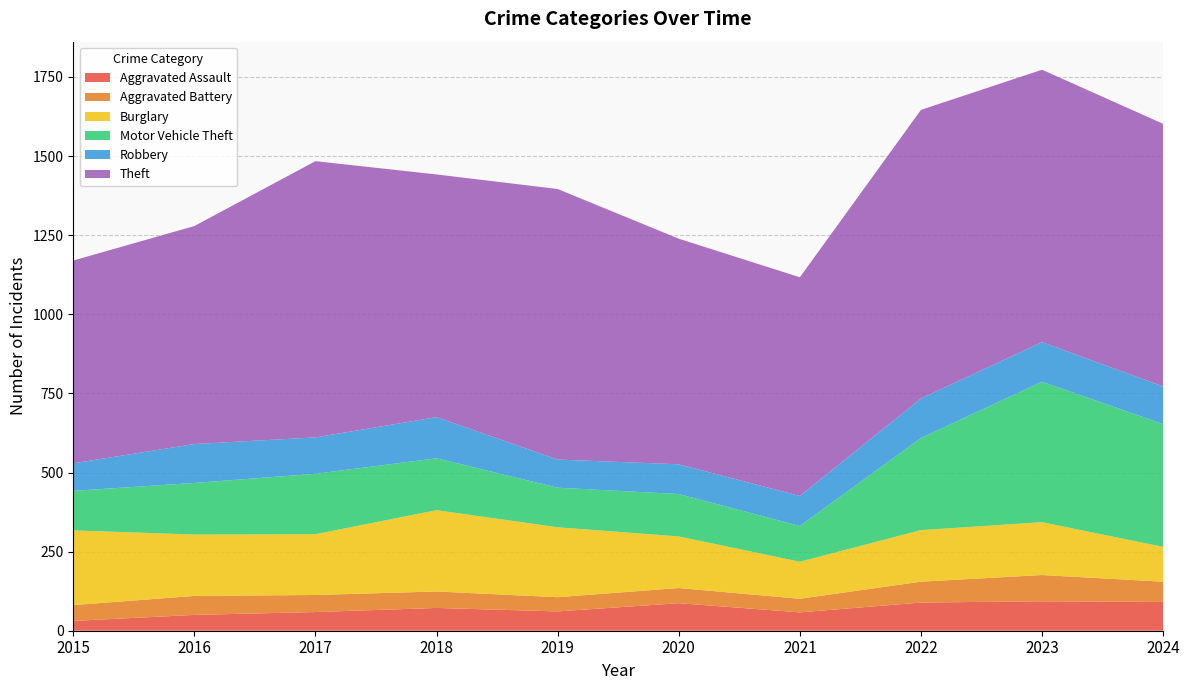

Reading left to right, what are all the values shown in this chart?

Aggravated Assault: 2015=31	2016=50	2017=59	2018=72	2019=61	2020=87	2021=58	2022=89	2023=93	2024=91
Aggravated Battery: 2015=50	2016=60	2017=54	2018=52	2019=45	2020=48	2021=43	2022=66	2023=83	2024=64
Burglary: 2015=236	2016=194	2017=192	2018=257	2019=221	2020=163	2021=117	2022=163	2023=167	2024=110
Motor Vehicle Theft: 2015=125	2016=163	2017=191	2018=164	2019=125	2020=134	2021=113	2022=291	2023=444	2024=388
Robbery: 2015=87	2016=123	2017=115	2018=130	2019=89	2020=94	2021=95	2022=125	2023=125	2024=119
Theft: 2015=641	2016=689	2017=873	2018=767	2019=855	2020=713	2021=691	2022=912	2023=861	2024=830